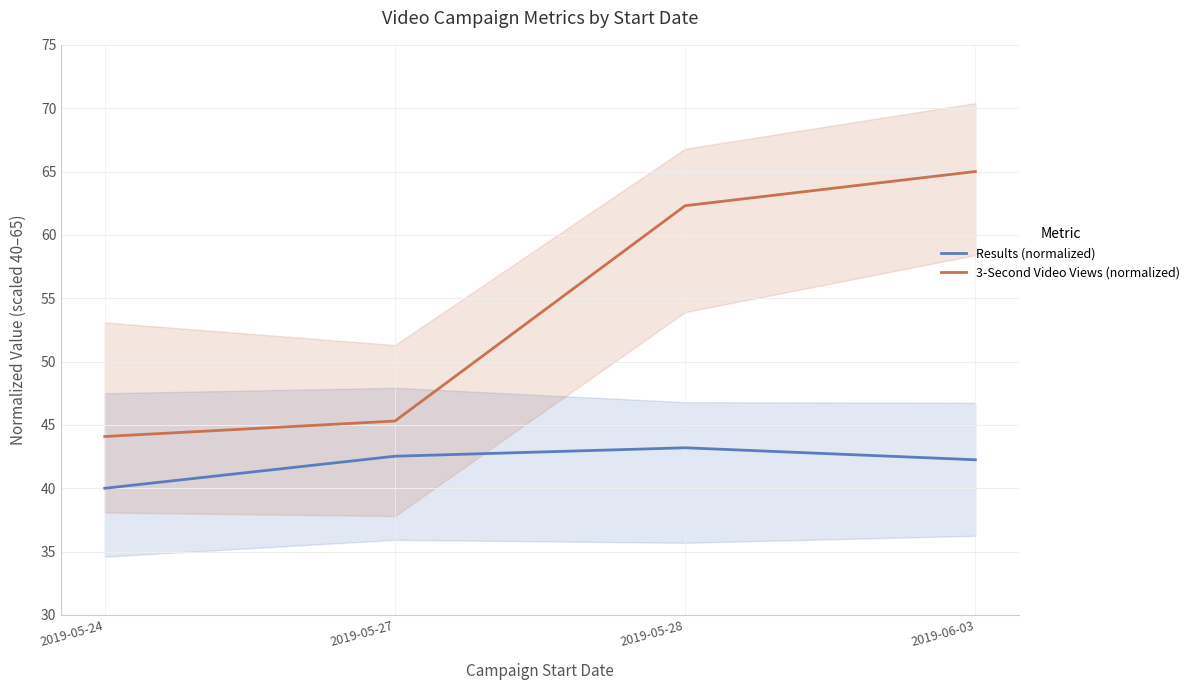

True or false: Results (normalized) has more than 0 points higher than both neighbors.

True